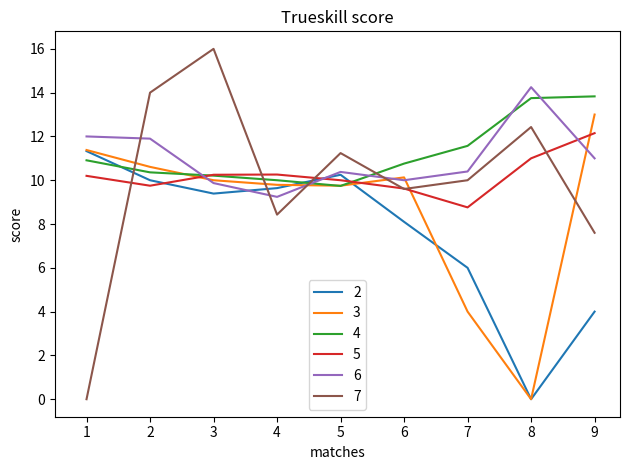

What is the difference between the maximum and minimum values in the 2 series?

11.3